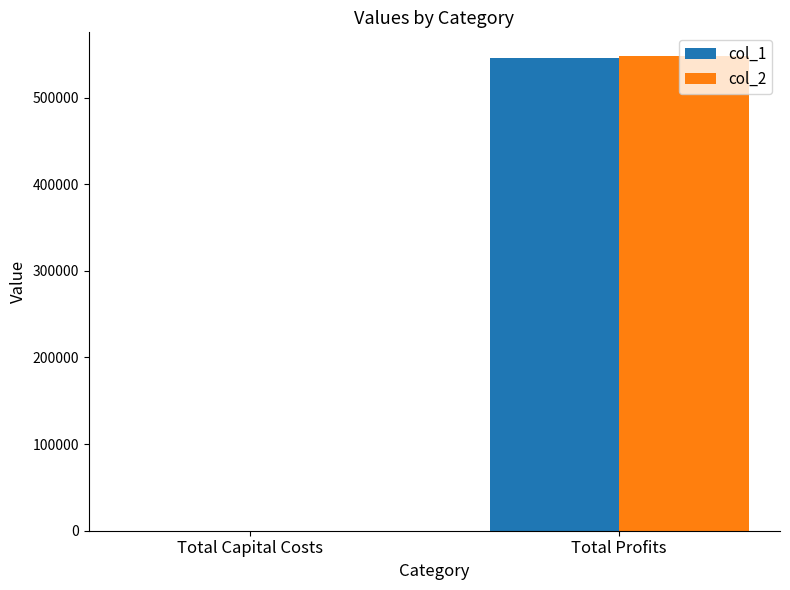

How many groups of bars are there?

2